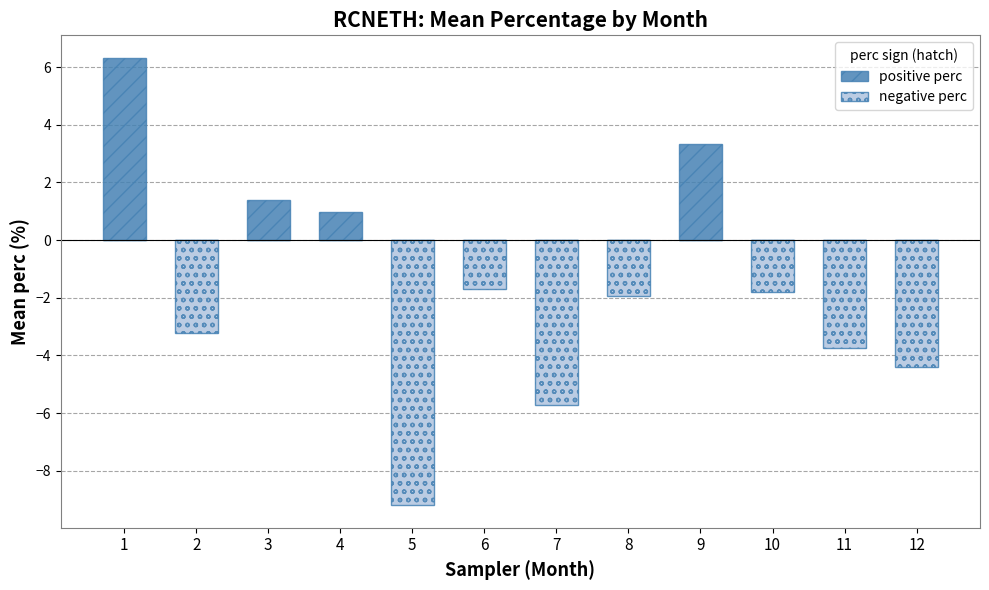

How many data points in positive perc are above 0?

4